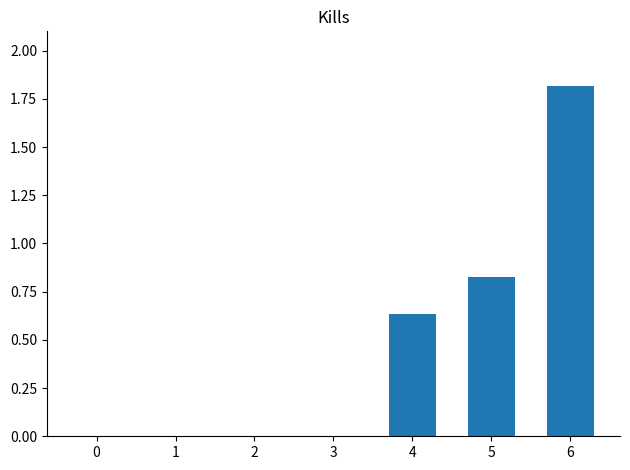

The value at 6 is 3.3. True or false?

False